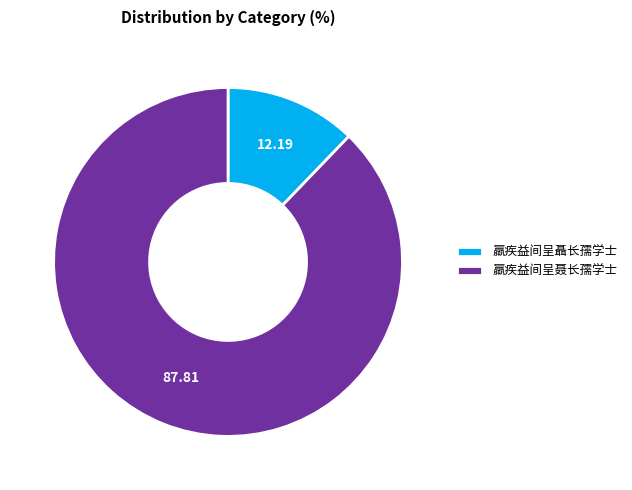

Which slice is the smallest?

羸疾益间呈聶长孺学士